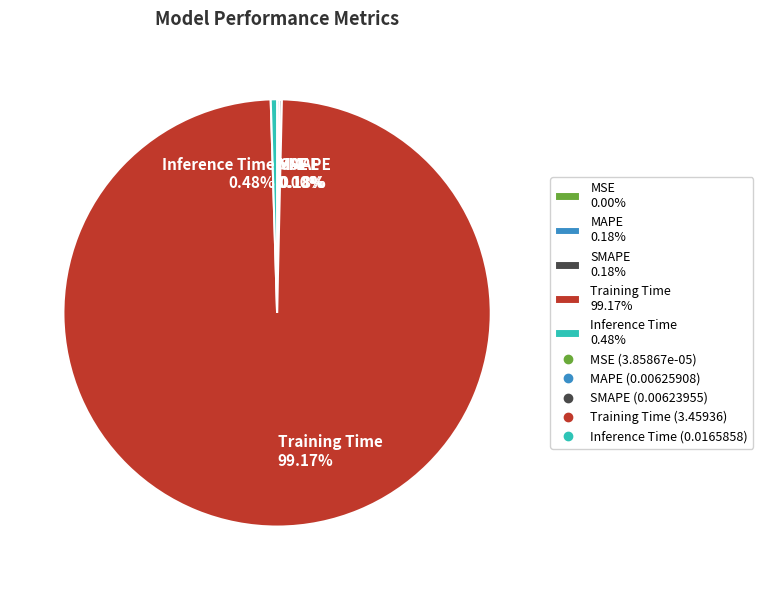

Between Training Time 99.17% and Inference Time 0.48%, which is larger?

Training Time 99.17%